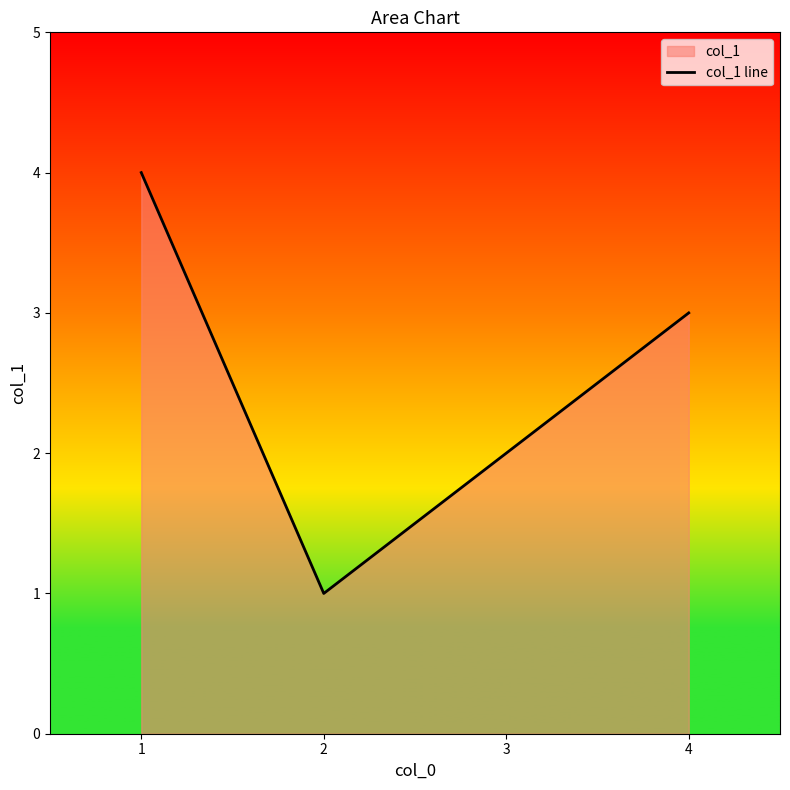

Does the chart have visible grid lines?

No